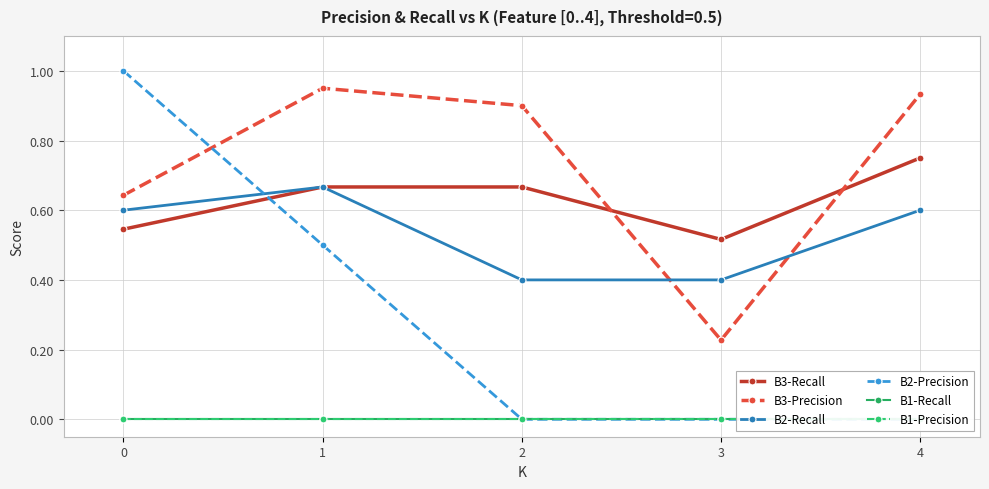

Reading left to right, list all the values displayed in this chart.

B3-Recall: 0=0.5	1=0.7	2=0.7	3=0.5	4=0.8
B3-Precision: 0=0.6	1=0.9	2=0.9	3=0.2	4=0.9
B2-Recall: 0=0.6	1=0.7	2=0.4	3=0.4	4=0.6
B2-Precision: 0=1.0	1=0.5	2=0.0	3=0.0	4=0.0
B1-Recall: 0=0.0	1=0.0	2=0.0	3=0.0	4=0.0
B1-Precision: 0=0.0	1=0.0	2=0.0	3=0.0	4=0.0